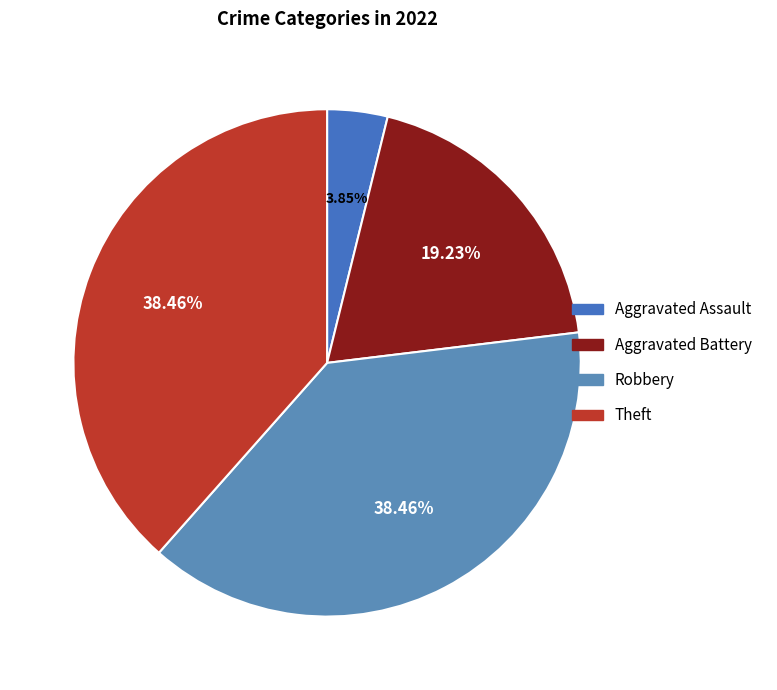

What is the largest slice in the pie chart?

Robbery